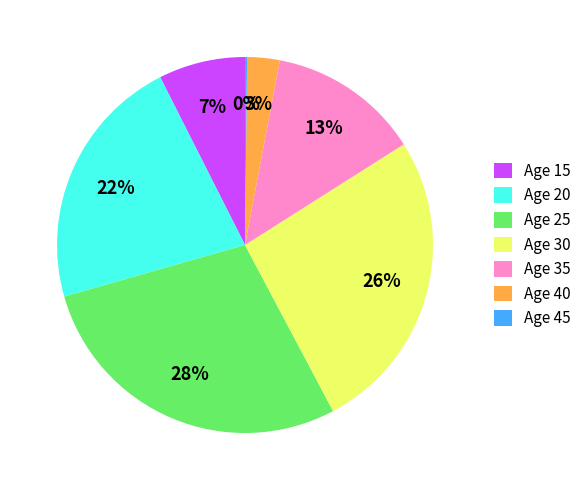

Does Age 35 represent more than half of the total?

No